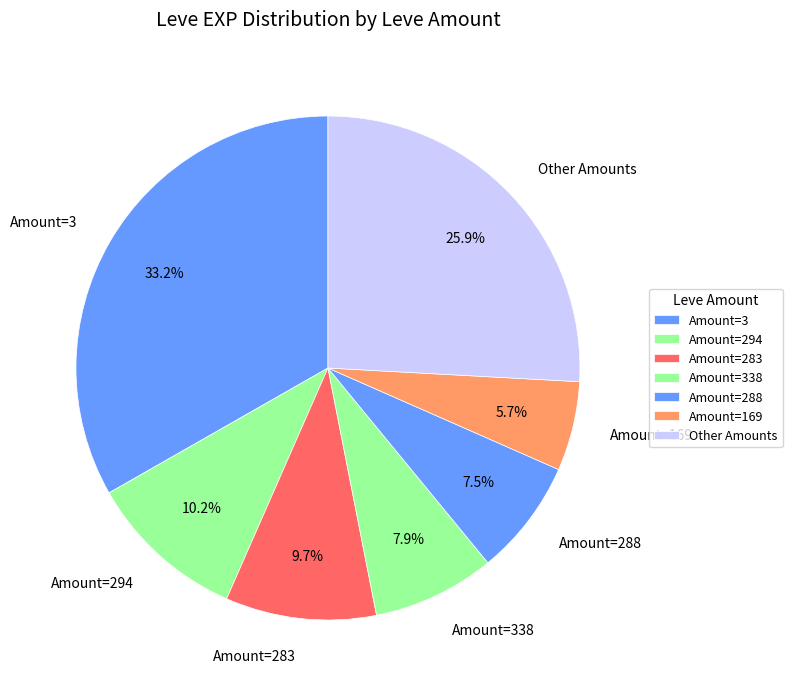

Is the sum of Amount=288 and Other Amounts greater than half?

No